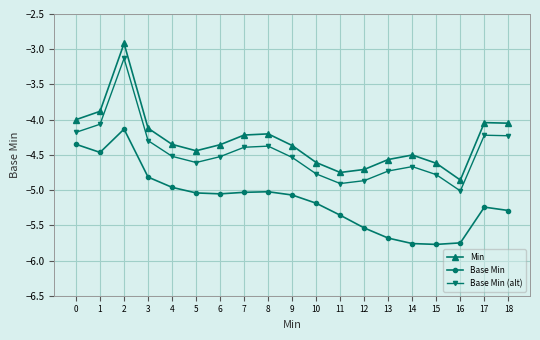

What is the value of the Base Min point at the 13th from the left?

-5.5